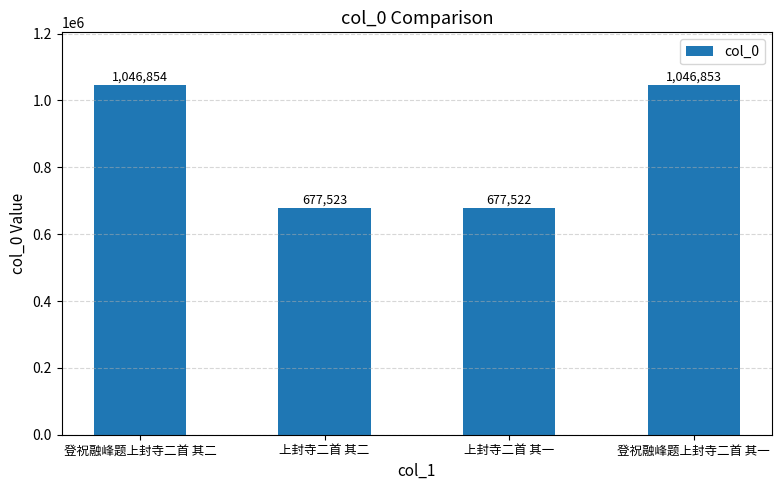

The chart shows a value of 222512 at 上封寺二首 其二. True or false?

False